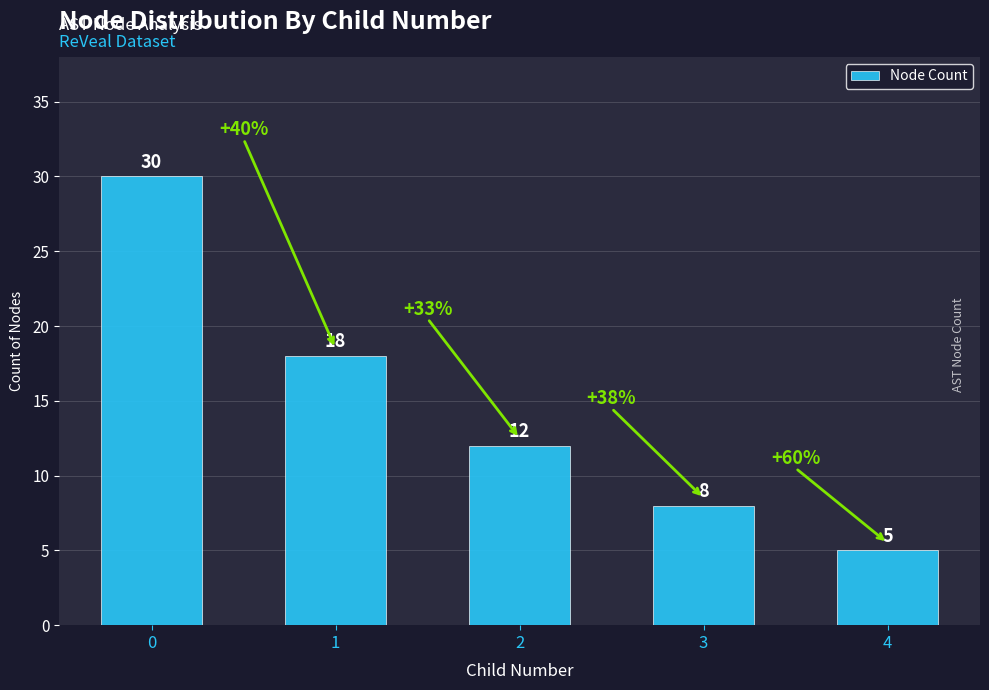

What is the change in value from 3 to 4?

-3